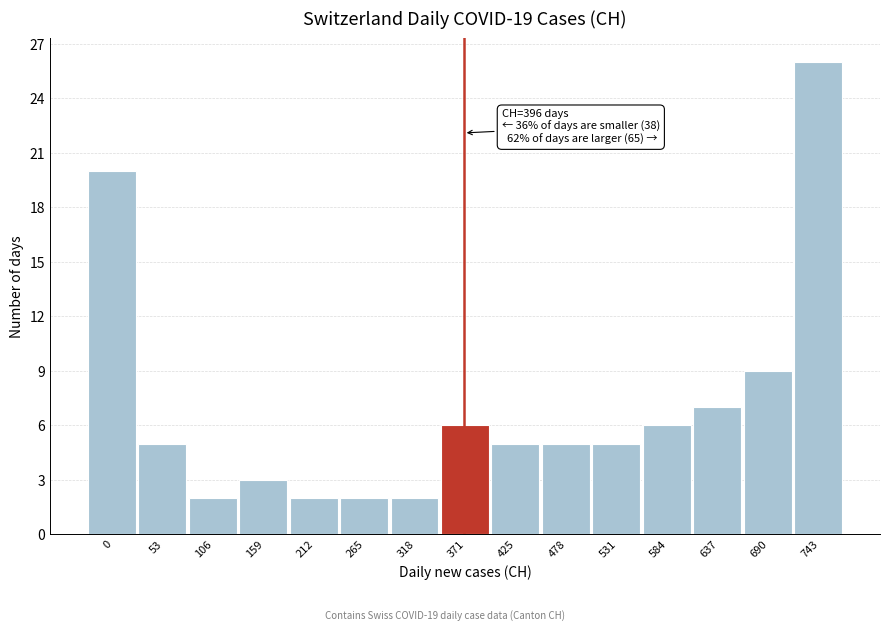

Reading left to right, what are all the values shown in this chart?

0=20	53=5	106=2	159=3	212=2	265=2	318=2	371=6	425=5	478=5	531=5	584=6	637=7	690=9	743=26